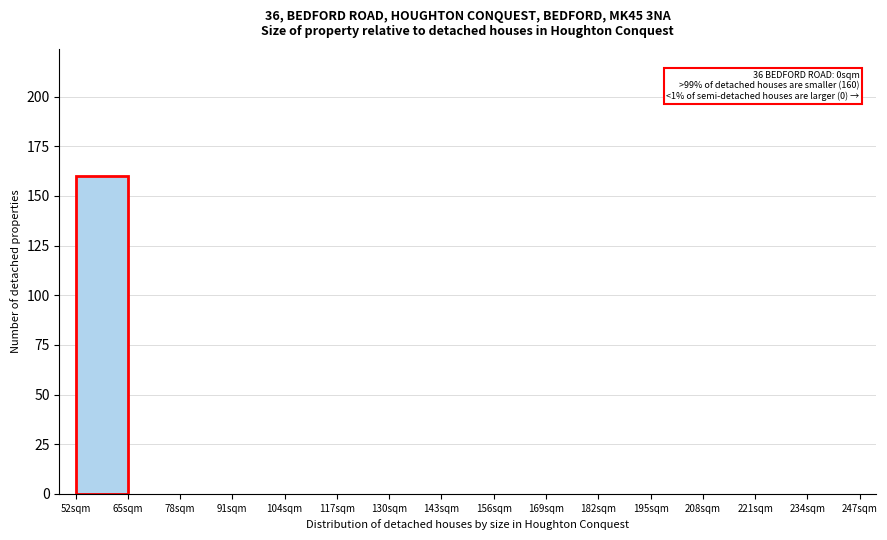

Over which range of the x-axis is the bar tallest?

52 to 65